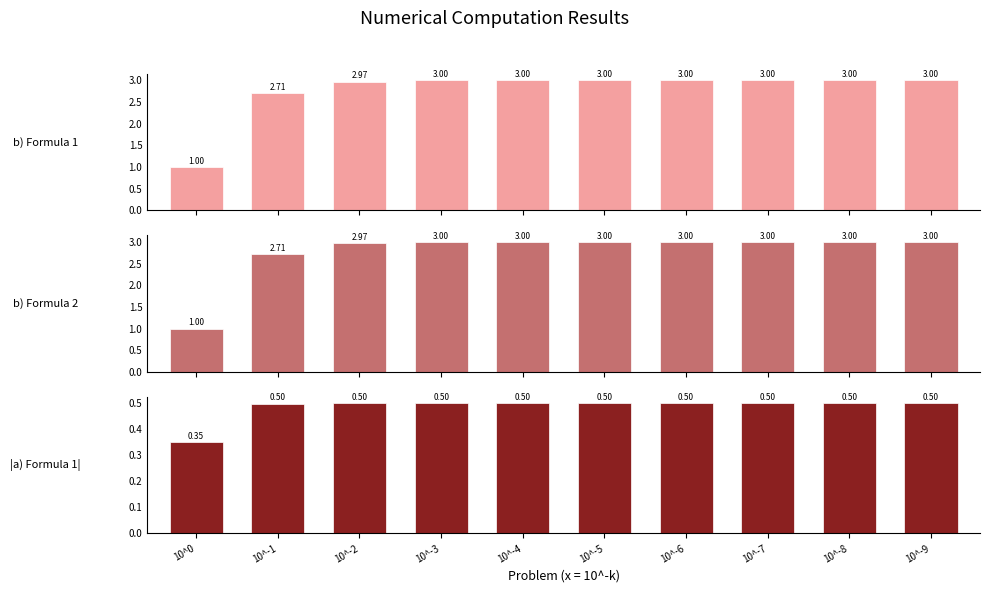

What are all the series names shown in the legend?

b) Formula 1, b) Formula 2, |a) Formula 1|